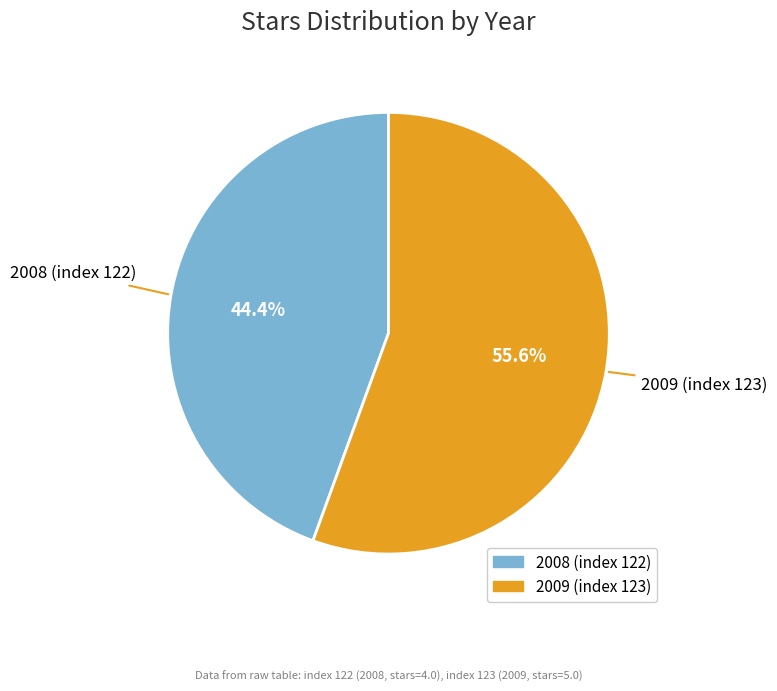

Rank the categories by value from lowest to highest.

2008 (index 122), 2009 (index 123)